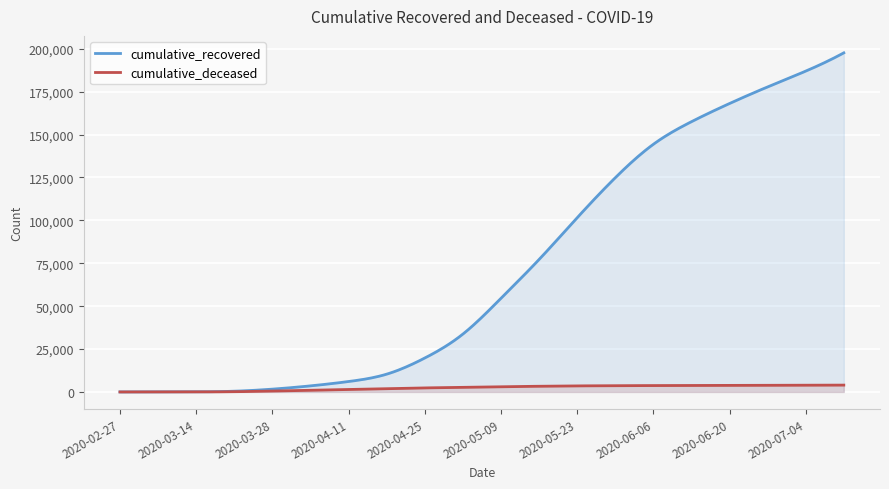

Which category has the lowest value across all series?

2020-02-27